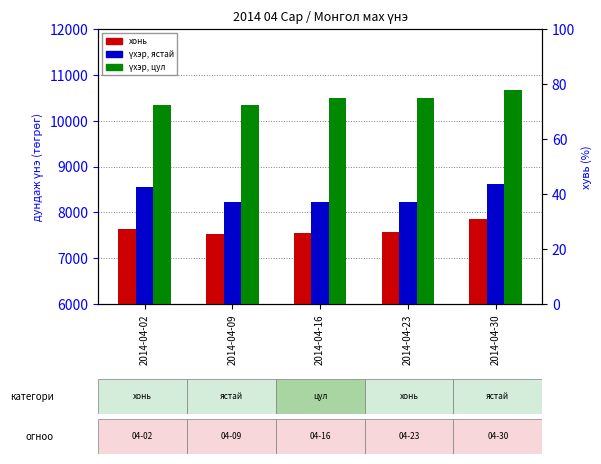

What is the difference between the үхэр, цул values at 2014-04-09 and 2014-04-23?

164.9